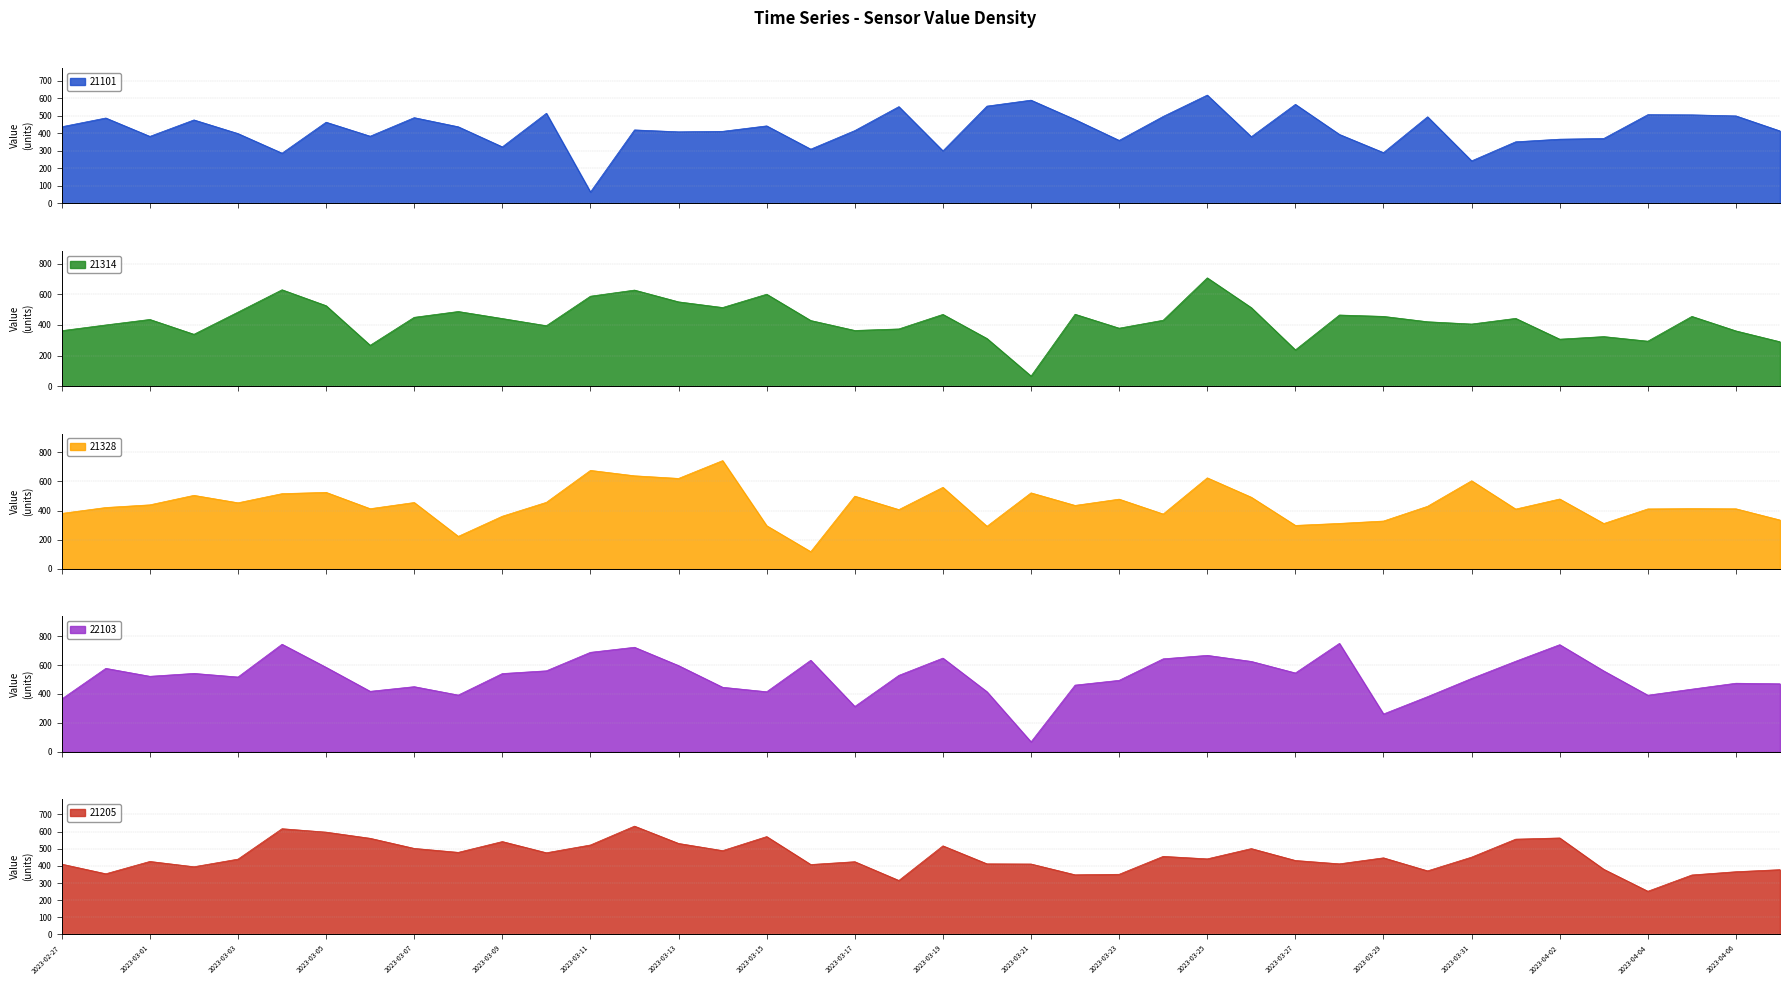

Reading left to right, list all the values displayed in this chart.

21101: 438.0	488.0	383.0	477.0	399.0	287.0	464.0	384.0	490.0	437.8	323.0	515.0	65.0	420.0	409.0	411.8	443.0	310.0	416.0	553.0	300.0	556.0	590.0	479.0	360.0	497.0	619.0	381.0	566.0	394.0	290.0	495.0	243.0	352.0	367.0	371.0	507.0	506.0	500.0	414.0
21314: 362.7	400.0	436.0	339.0	484.0	630.0	526.0	267.0	450.0	488.0	442.0	395.0	588.0	628.0	551.0	514.0	601.0	429.0	364.0	374.0	469.0	311.3	66.0	470.0	379.0	431.0	708.0	513.0	237.0	465.0	456.0	421.0	406.0	443.0	307.0	324.0	294.0	456.0	361.0	290.0
21328: 380.3	420.7	439.0	504.0	453.0	515.6	524.5	412.6	455.0	223.0	361.0	456.2	675.0	638.0	620.0	742.0	296.0	118.0	498.5	406.4	559.0	292.0	521.0	435.0	478.0	376.0	624.0	491.0	298.0	311.7	328.0	429.0	604.0	410.0	479.0	311.0	411.0	413.0	411.8	335.0
22103: 365.0	577.0	522.0	542.0	517.0	744.0	584.0	418.0	450.2	392.0	541.0	560.0	688.0	723.0	596.0	446.0	415.0	633.0	313.0	528.5	648.0	415.0	68.0	461.0	494.0	643.0	667.0	625.0	545.0	750.0	261.0	381.0	507.0	626.1	741.0	559.0	391.0	433.0	474.0	470.0
21205: 410.3	354.0	426.0	395.0	439.4	617.0	597.0	561.0	502.0	479.0	542.0	476.6	522.0	632.0	531.0	489.0	571.0	408.0	424.5	315.0	517.0	412.0	411.0	348.0	351.0	455.6	441.0	501.0	431.6	412.0	447.0	371.0	451.1	556.0	563.0	380.0	252.0	347.0	366.0	378.0